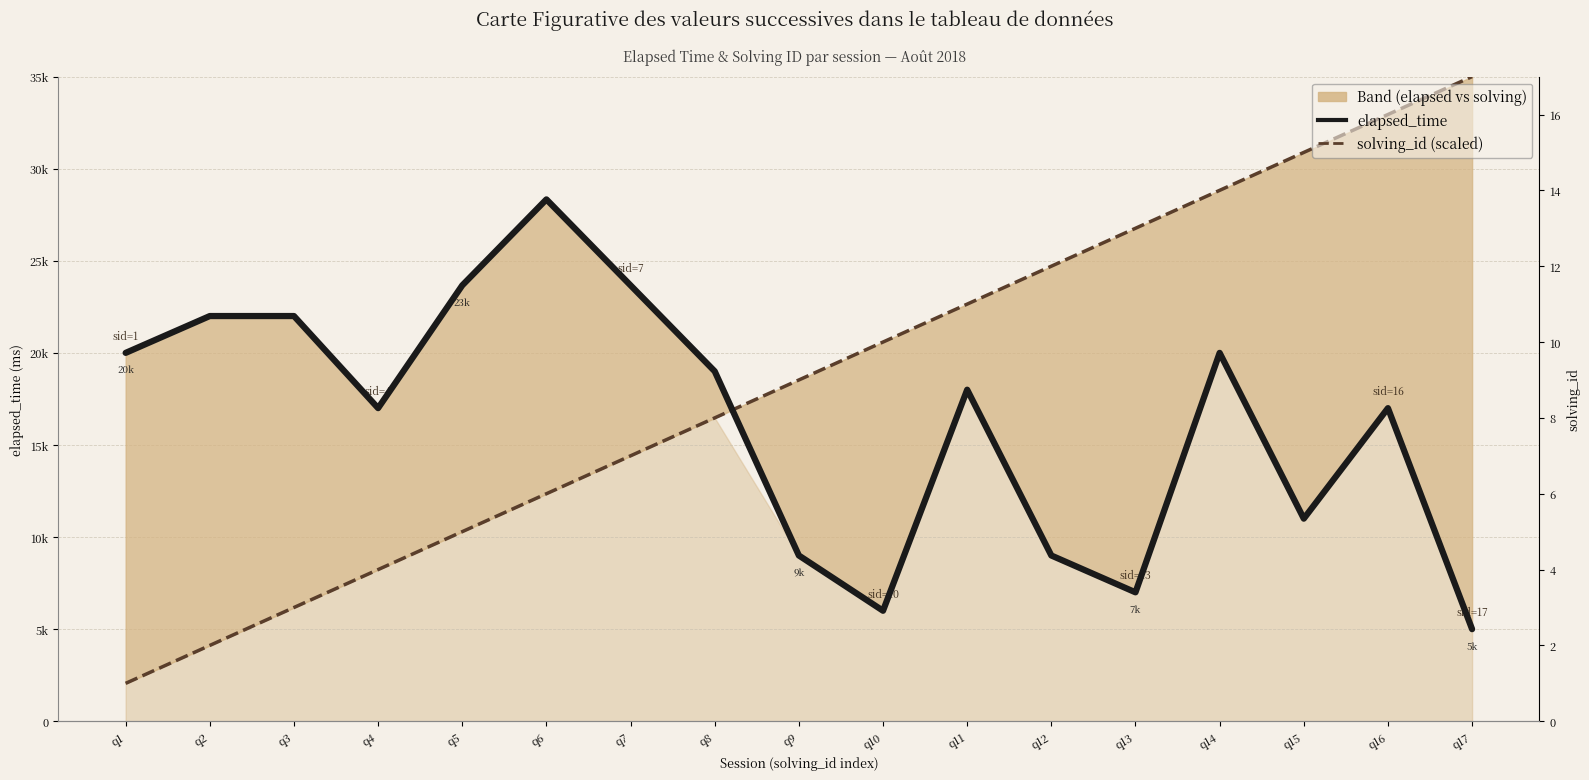

How many lines are shown in the chart?

2